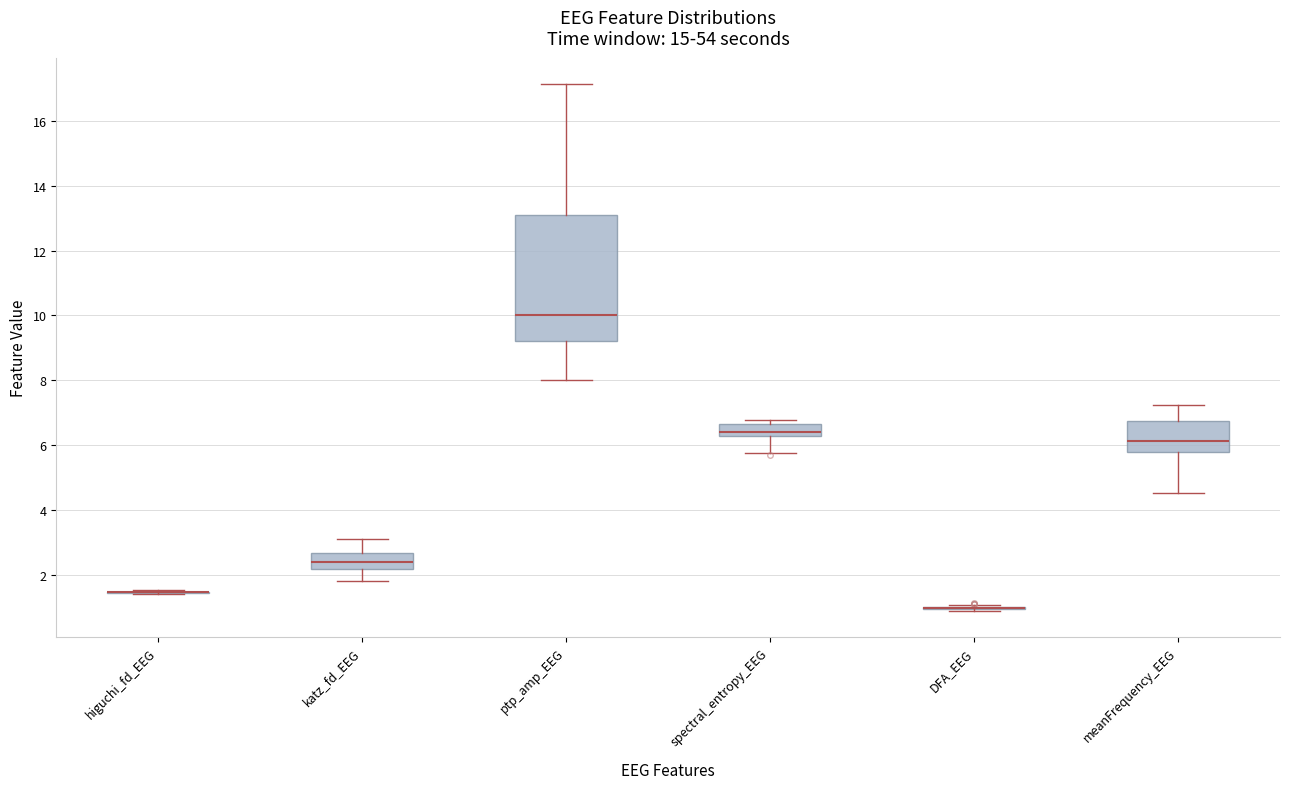

Reading left to right, transcribe this box plot: for each box, give where its median line is, the range the box spans, and where its two whiskers end, as read against the y-axis. The values are not printed on the chart, so give them approximately, as read against the axis.

higuchi_fd_EEG: box collapsed to a line at 1.4, whiskers 1.4 to 1.6
katz_fd_EEG: median 2.4, box 2.2 to 2.6, whiskers 1.8 to 3.0
ptp_amp_EEG: median 10.0, box 9.2 to 13.0, whiskers 8.0 to 17.2
spectral_entropy_EEG: median 6.4, box 6.2 to 6.6, whiskers 5.8 to 6.8
DFA_EEG: box collapsed to a line at 1.0, whiskers 0.8 to 1.0
meanFrequency_EEG: median 6.2, box 5.8 to 6.8, whiskers 4.6 to 7.2